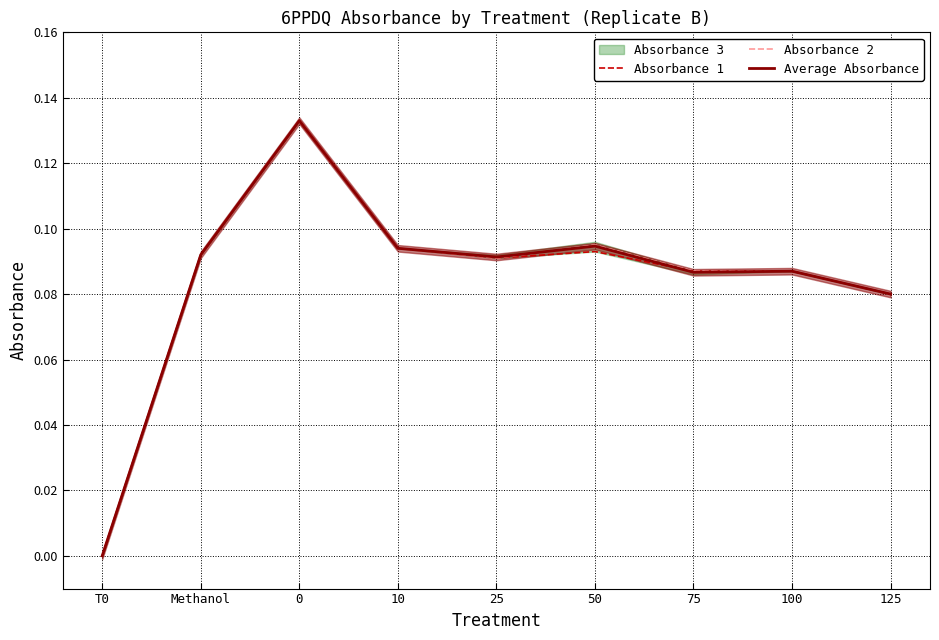

The Absorbance 2 series shows 0.1 at 50. True or false?

True